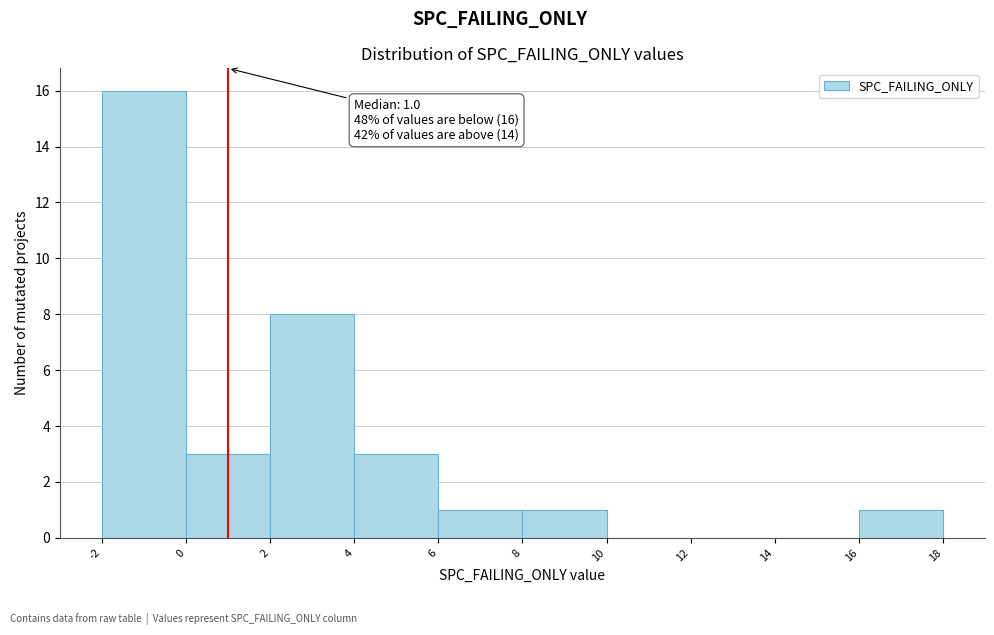

Over which range of the x-axis is the bar tallest?

-2 to 0